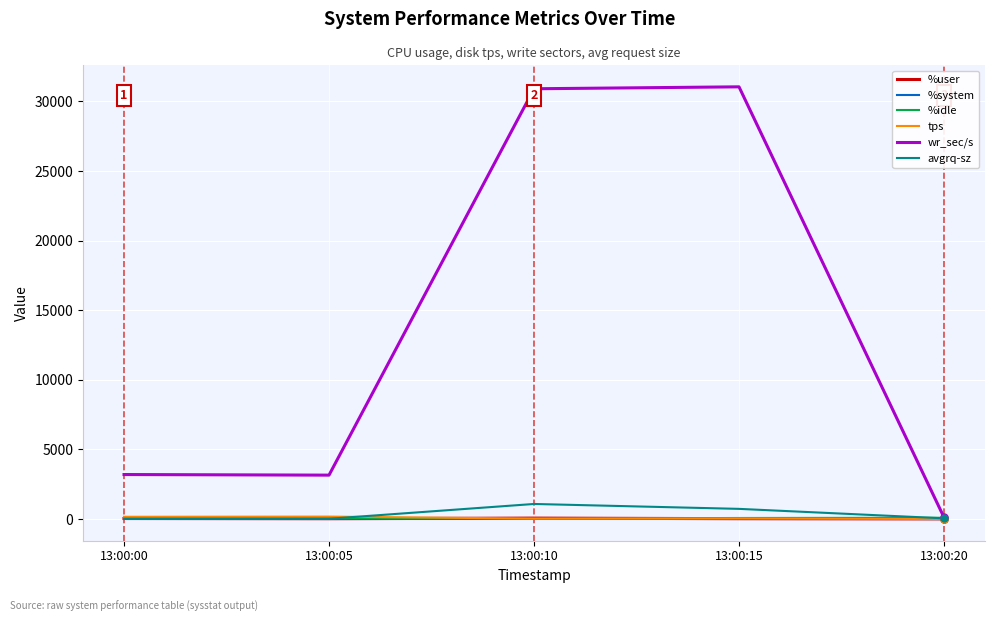

What is the greatest value displayed?

31046.4